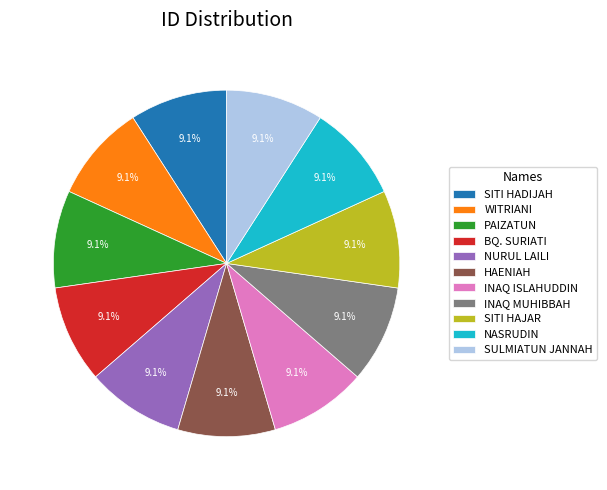

Count the number of slices in the pie.

11